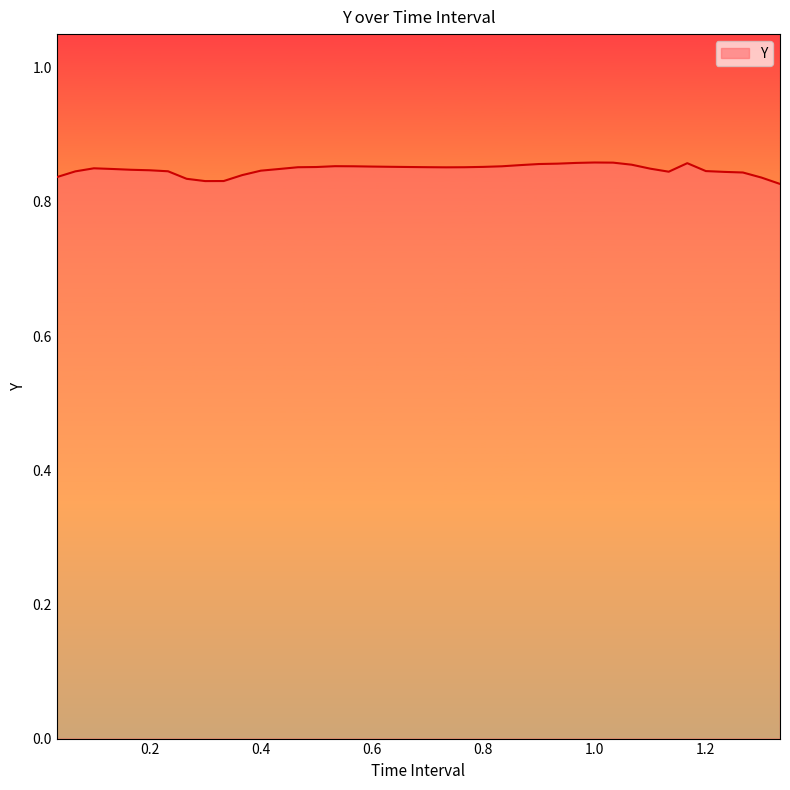

Does the chart display data point markers on the line(s)?

No